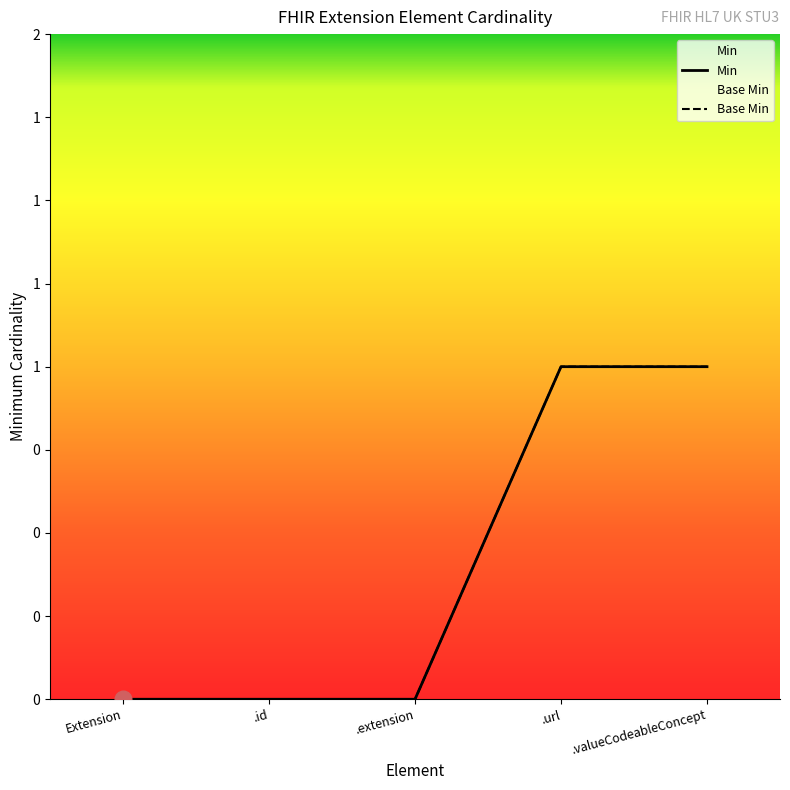

Reading right to left, what are all the values shown in this chart?

Min: .valueCodeableConcept=1	.url=1	.extension=0	.id=0	Extension=0
Base Min: .valueCodeableConcept=1	.url=1	.extension=0	.id=0	Extension=0